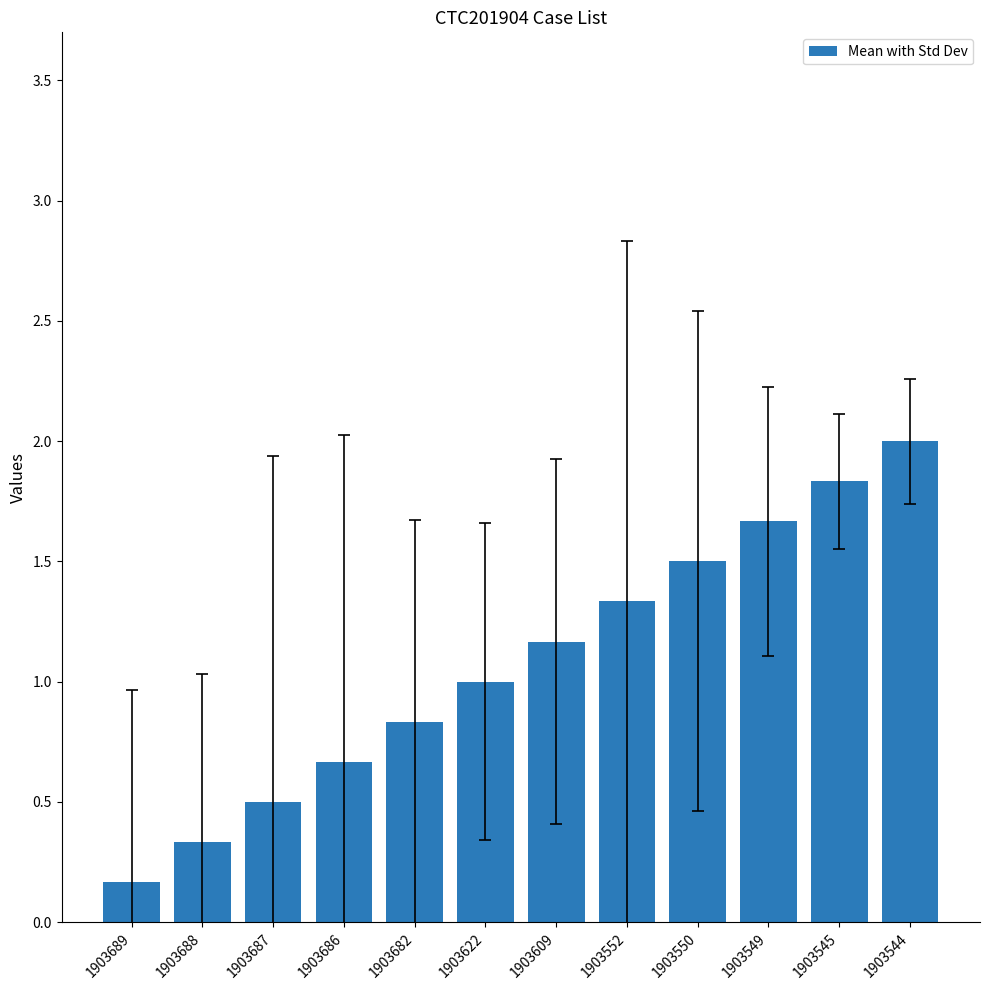

Does the chart contain any negative values?

No